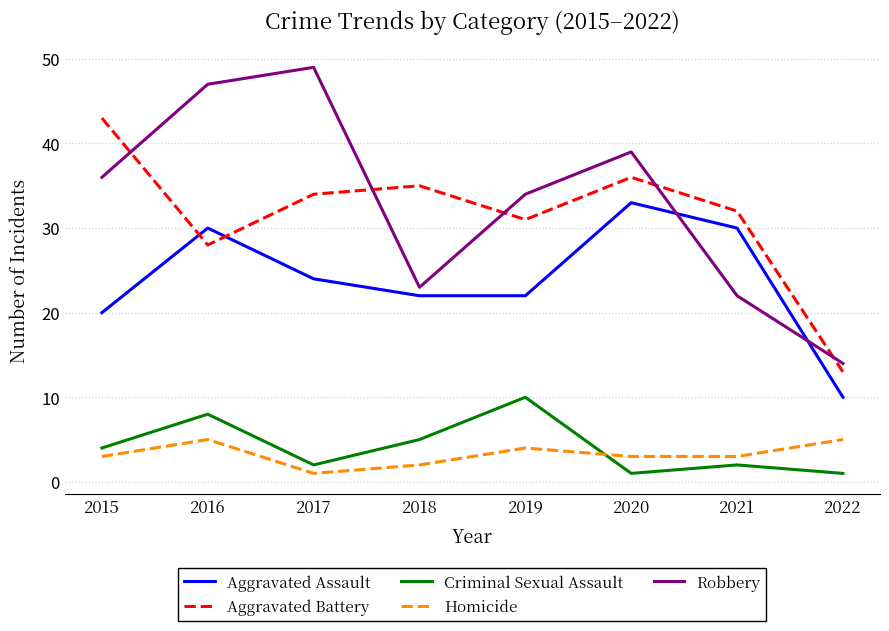

Is it true that Robbery equals 52 at 2020?

False